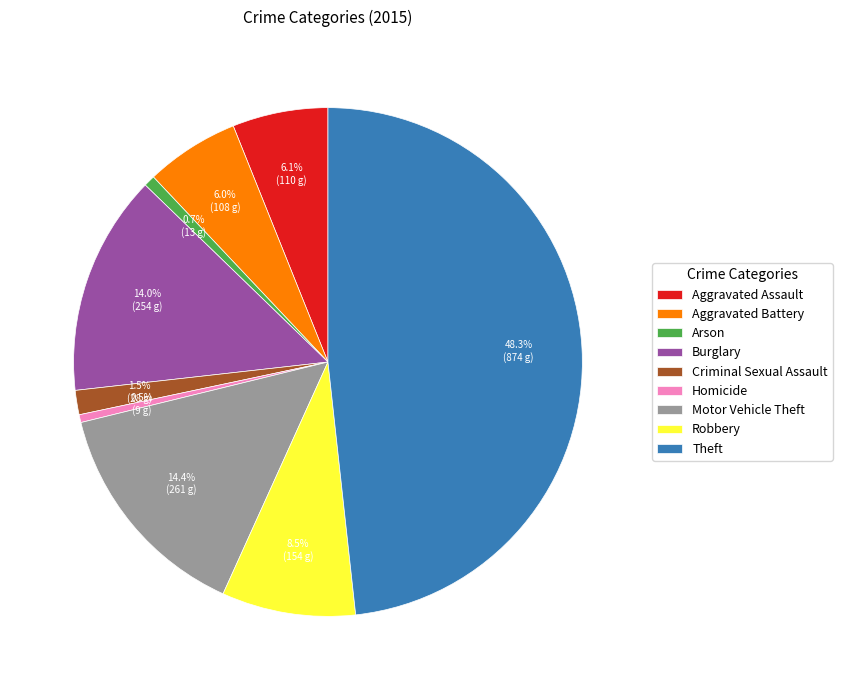

How much of the chart is everything except Arson?

99.3%